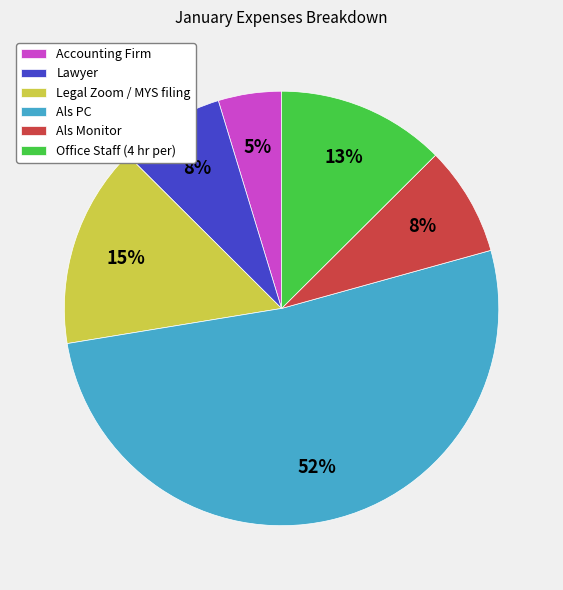

What percentage is the Als Monitor slice, to the nearest percent?

8%